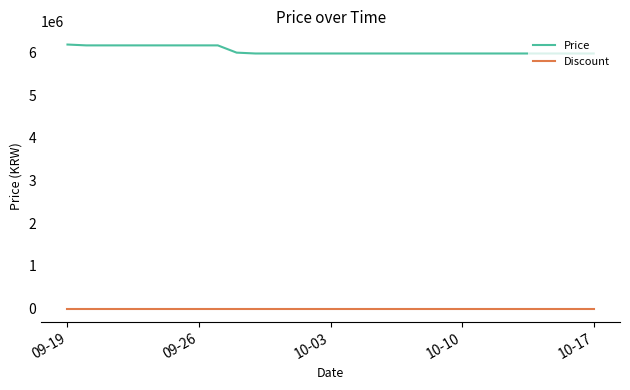

What is the greatest value displayed?

6190000